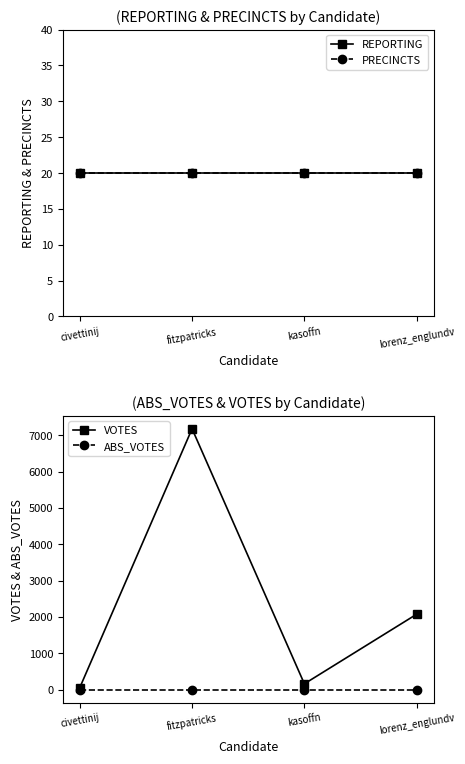

The VOTES series shows 159 at kasoffn. True or false?

True